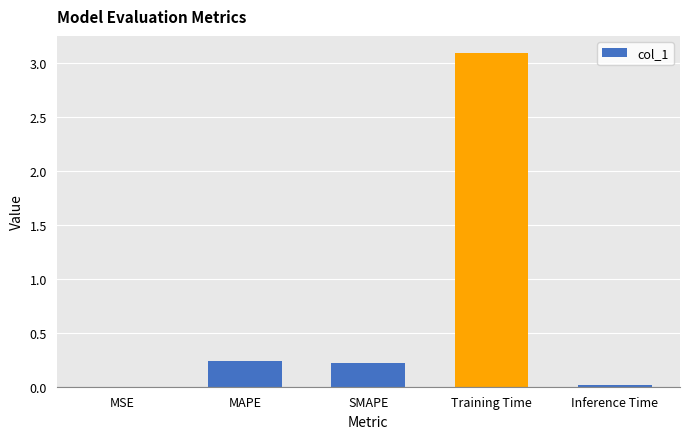

What is the ratio of the value at SMAPE to the value at Training Time?

0.1